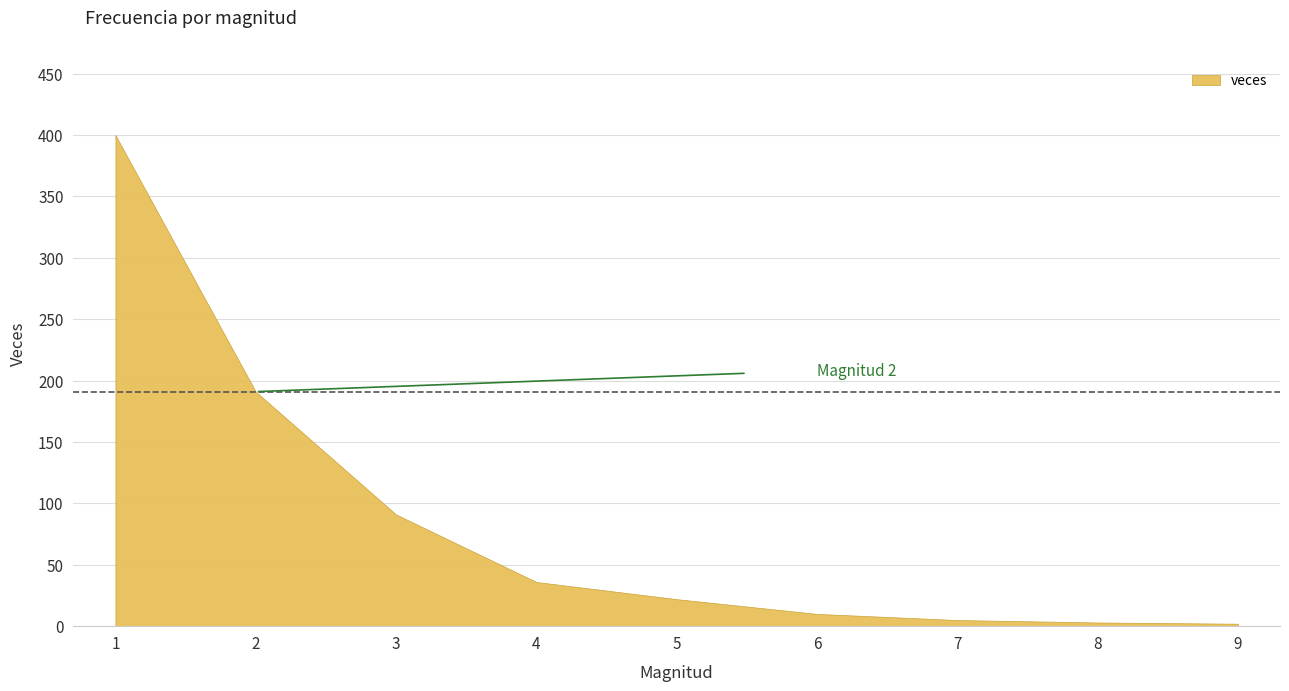

List the labels in order of value, largest first.

1, 2, 3, 4, 5, 6, 7, 8, 9